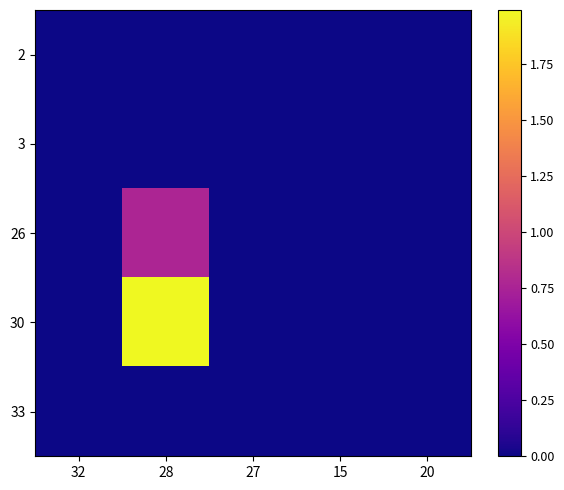

At which category does the chart reach its minimum across all series?

32